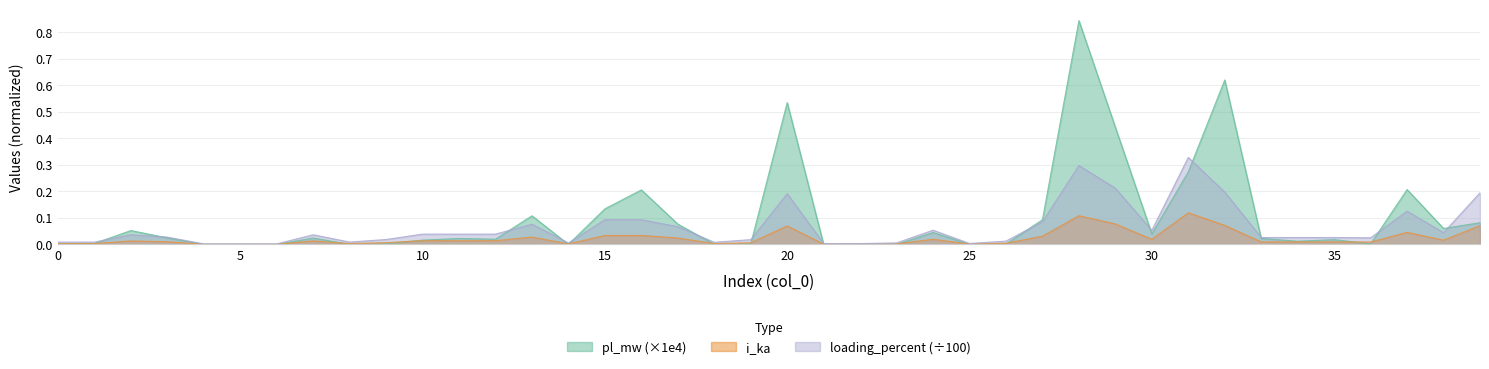

Where is the first local maximum for loading_percent?

2